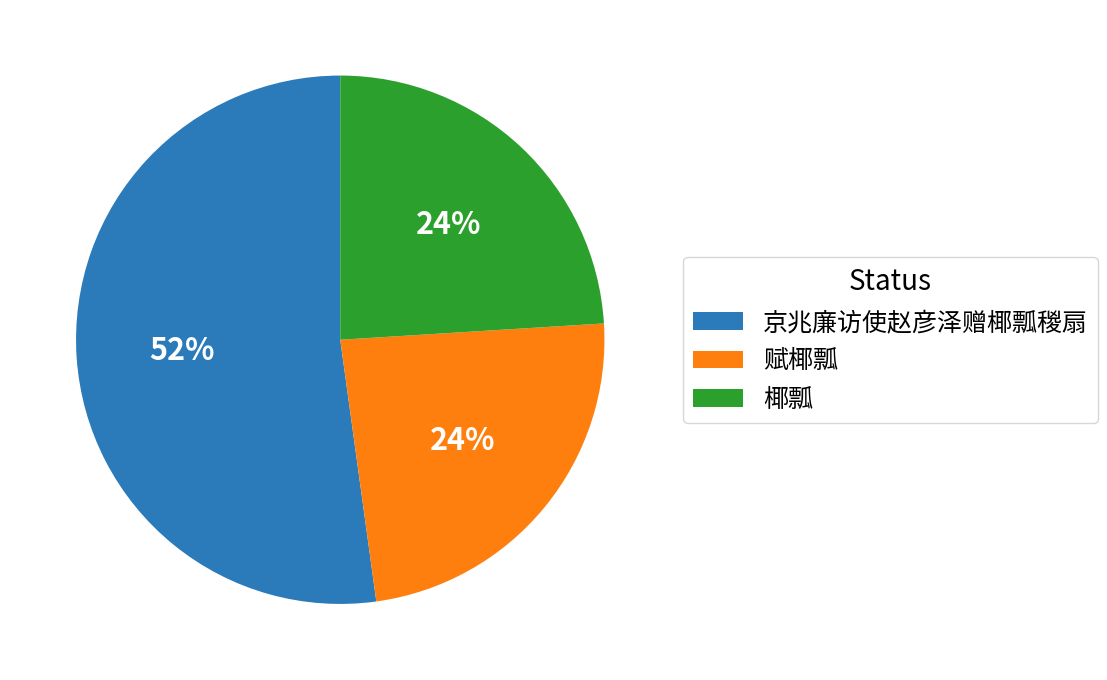

To the nearest percent, what portion does 椰瓢 represent?

24%